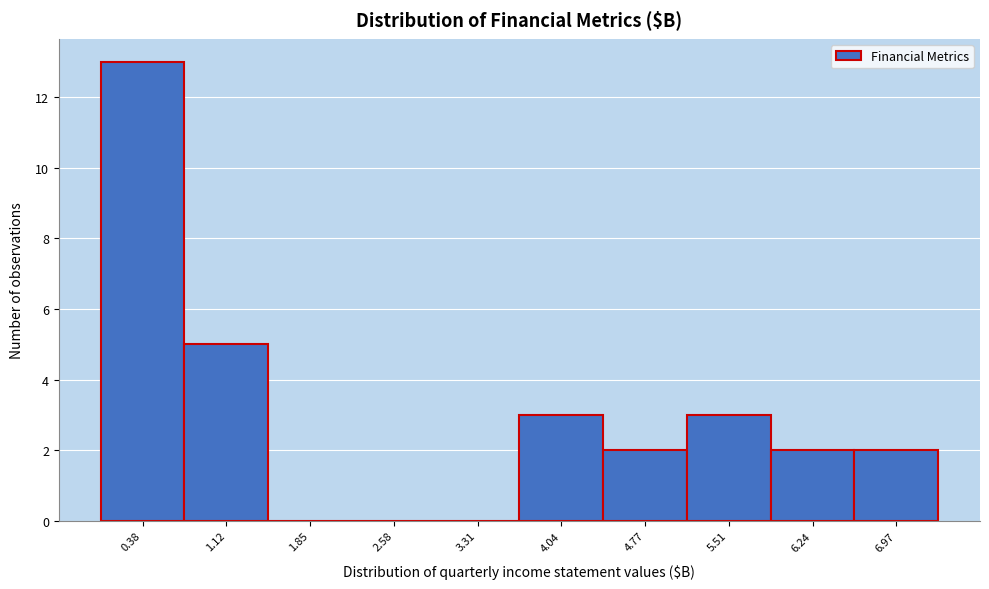

Reading left to right, transcribe all the data shown in this chart.

0.38=13	1.12=5	1.85=0	2.58=0	3.31=0	4.04=3	4.77=2	5.51=3	6.24=2	6.97=2